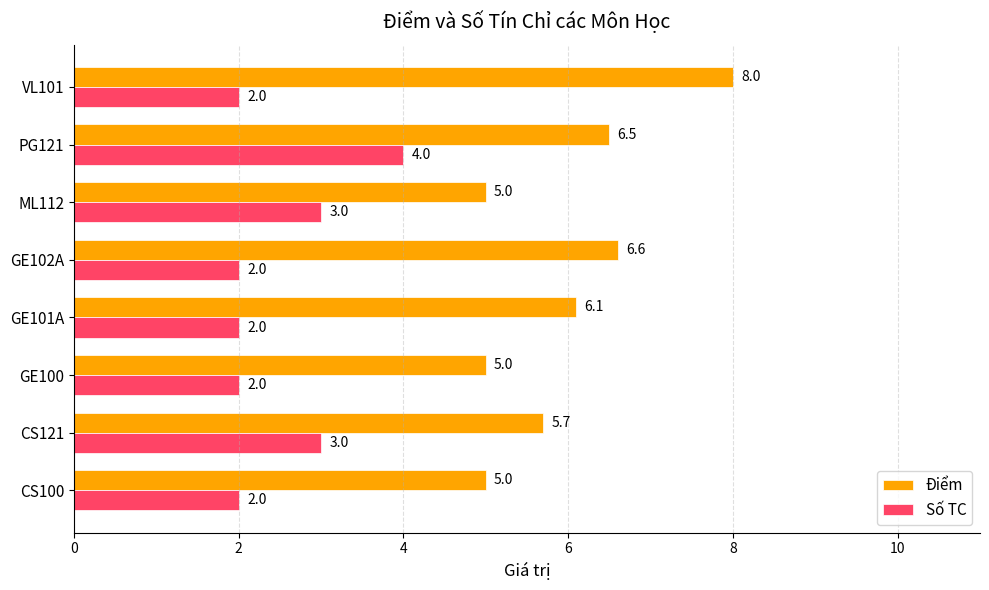

Which series has the widest spread of values?

Điểm